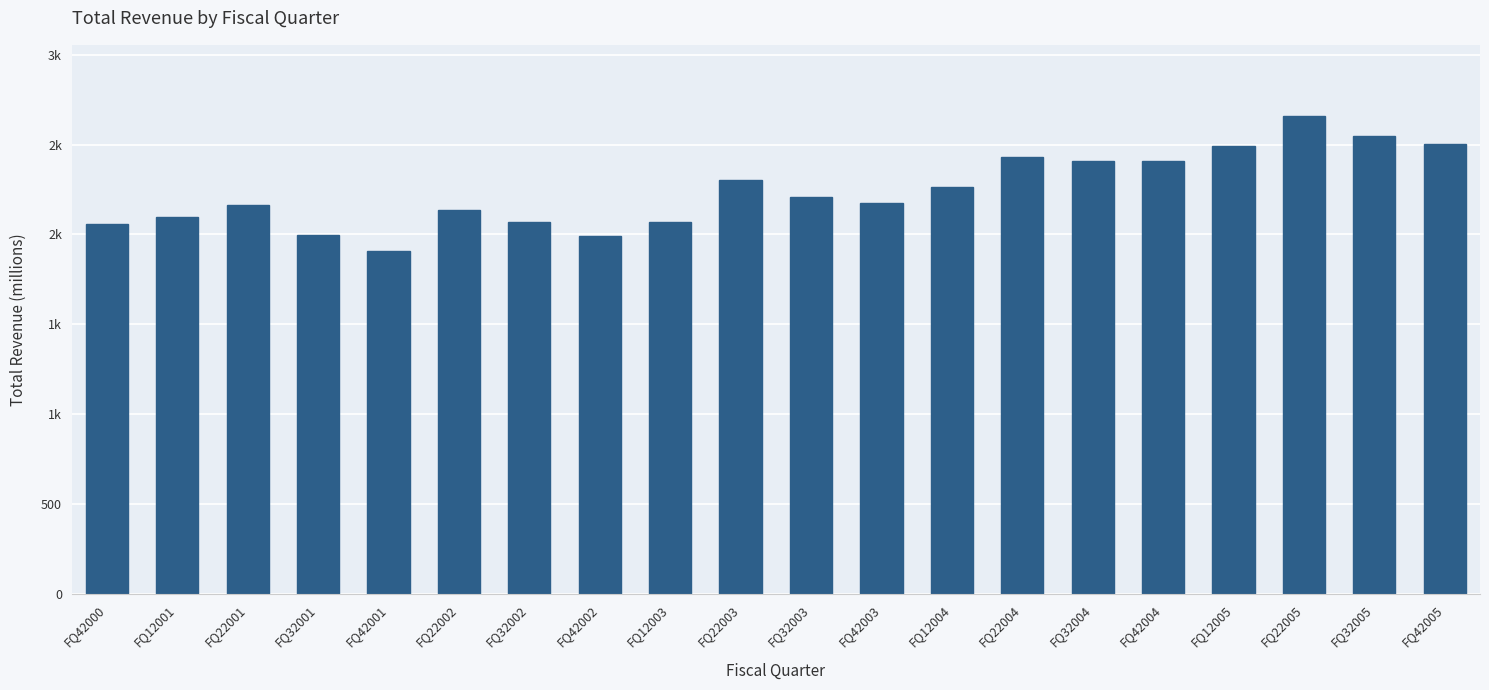

What is the change in value from FQ12001 to FQ32002?

-31